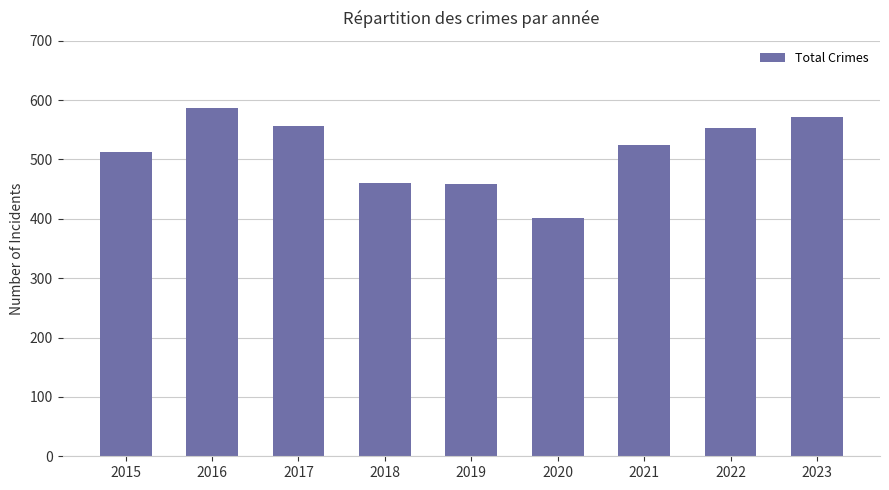

What is the ratio of the value at 2023 to the value at 2022?

1.0